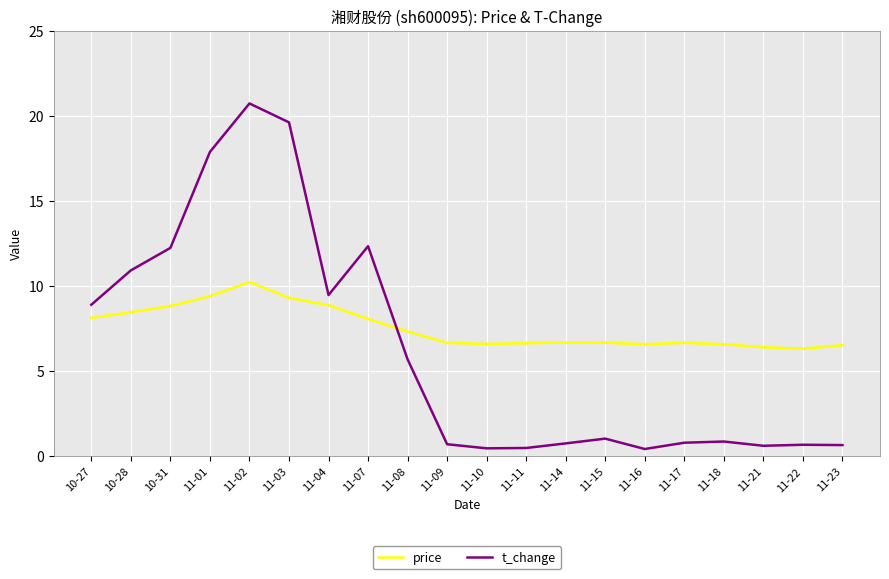

What is the total value across all series at 10-28?

19.4